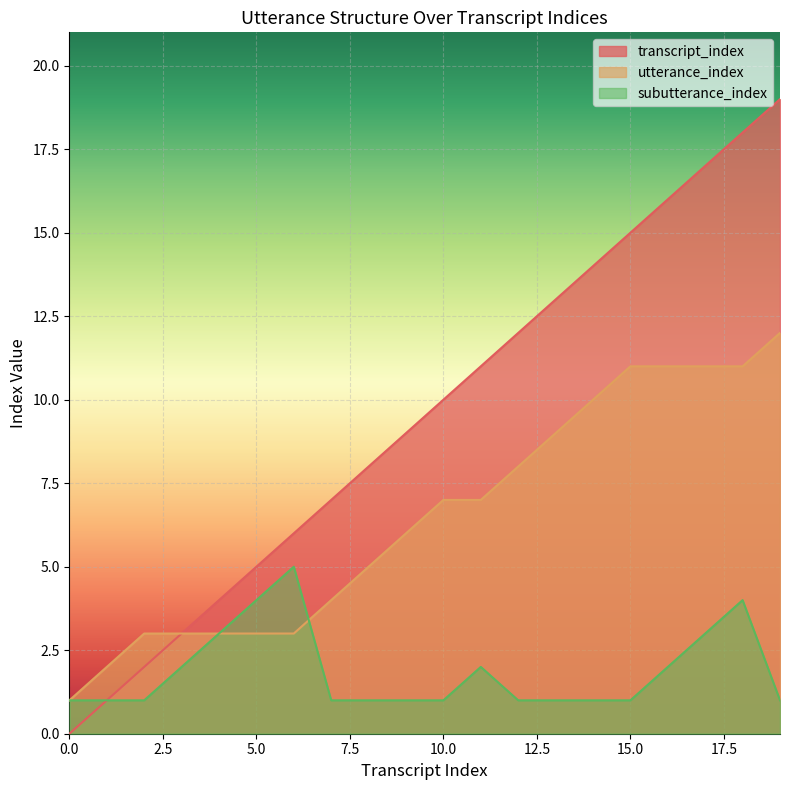

What is the highest value of the utterance_index series?

12